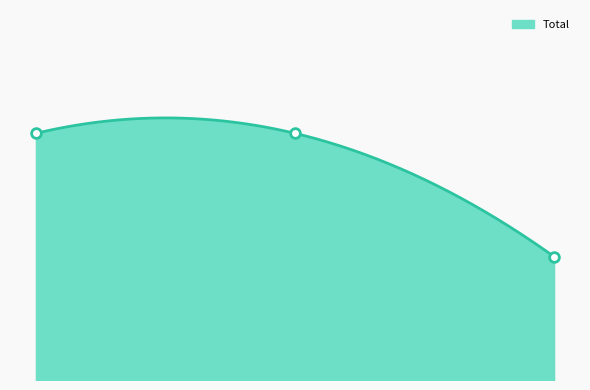

Approximately how many times larger is the value at Reclamo compared to Ordinario?

1.0